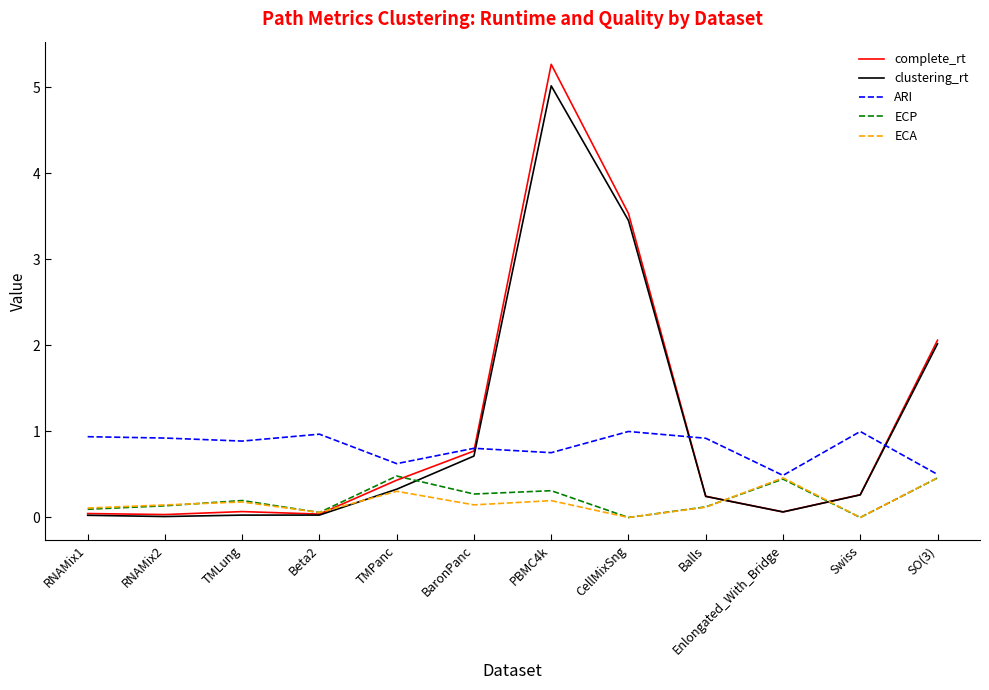

Is this an area chart (filled region under the line)?

No